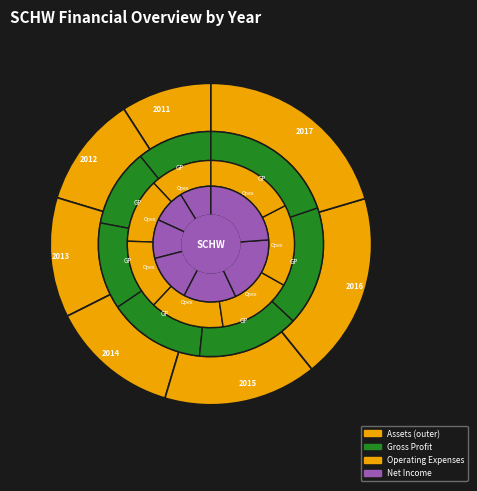

To the nearest percent, what percentage of the pie is 2012?

11%